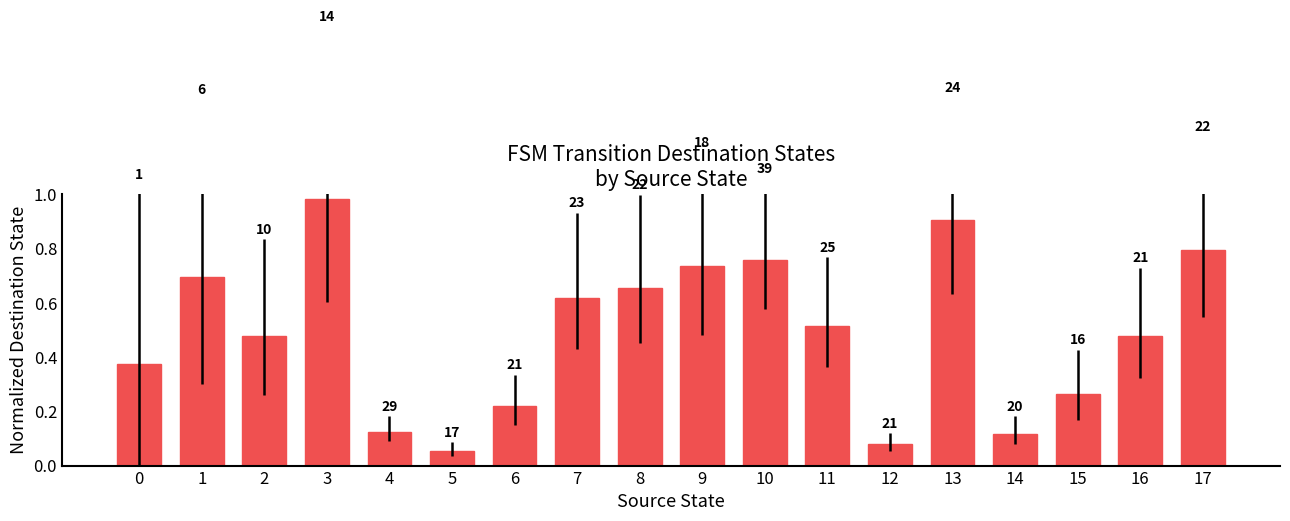

Are the bars horizontal?

No